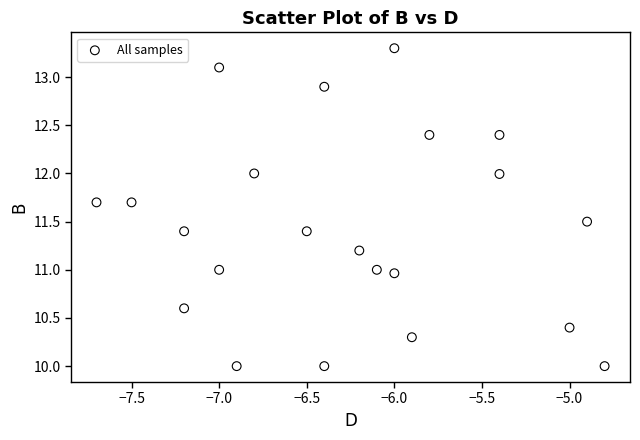

What is the range of X values (max minus min)?

2.9